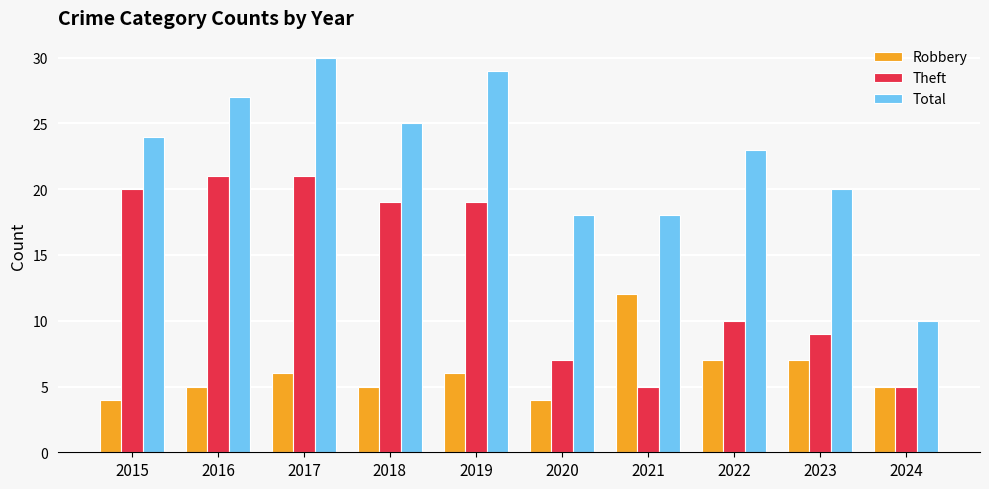

Read the Theft value at 2015, to the nearest 10.

20